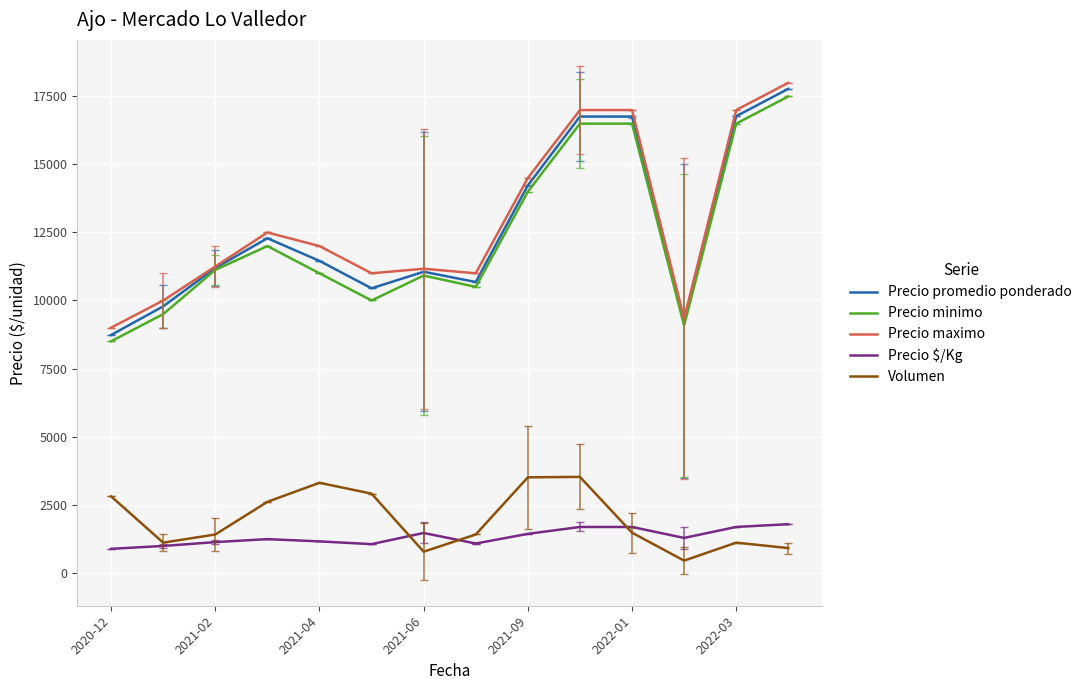

What is the minimum value shown in the chart?

438.3